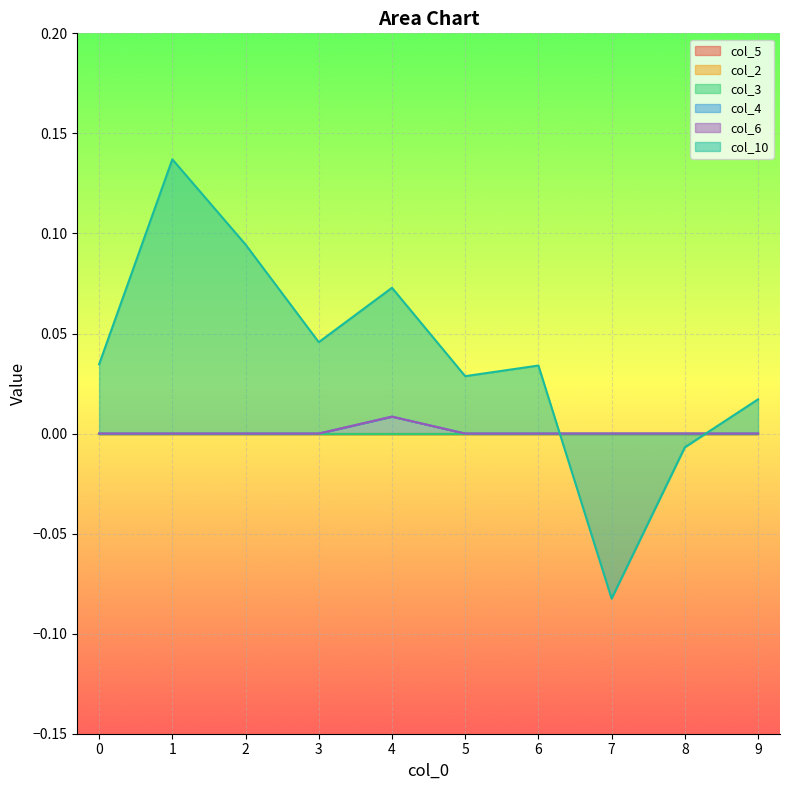

Reading left to right, extract all data points from this chart.

col_5: 0.0	0.0	0.0	0.0	0.0	0.0	0.0	0.0	0.0	0.0
col_2: 0.0	0.0	0.0	0.0	0.0	0.0	0.0	0.0	0.0	0.0
col_3: 0.0	0.0	0.0	0.0	0.0	0.0	0.0	0.0	0.0	0.0
col_4: 0.0	0.0	0.0	0.0	0.0	0.0	0.0	0.0	0.0	0.0
col_6: 0.0	0.0	0.0	0.0	0.0	0.0	0.0	0.0	0.0	0.0
col_10: 0.0	0.1	0.1	0.0	0.1	0.0	0.0	-0.1	-0.0	0.0